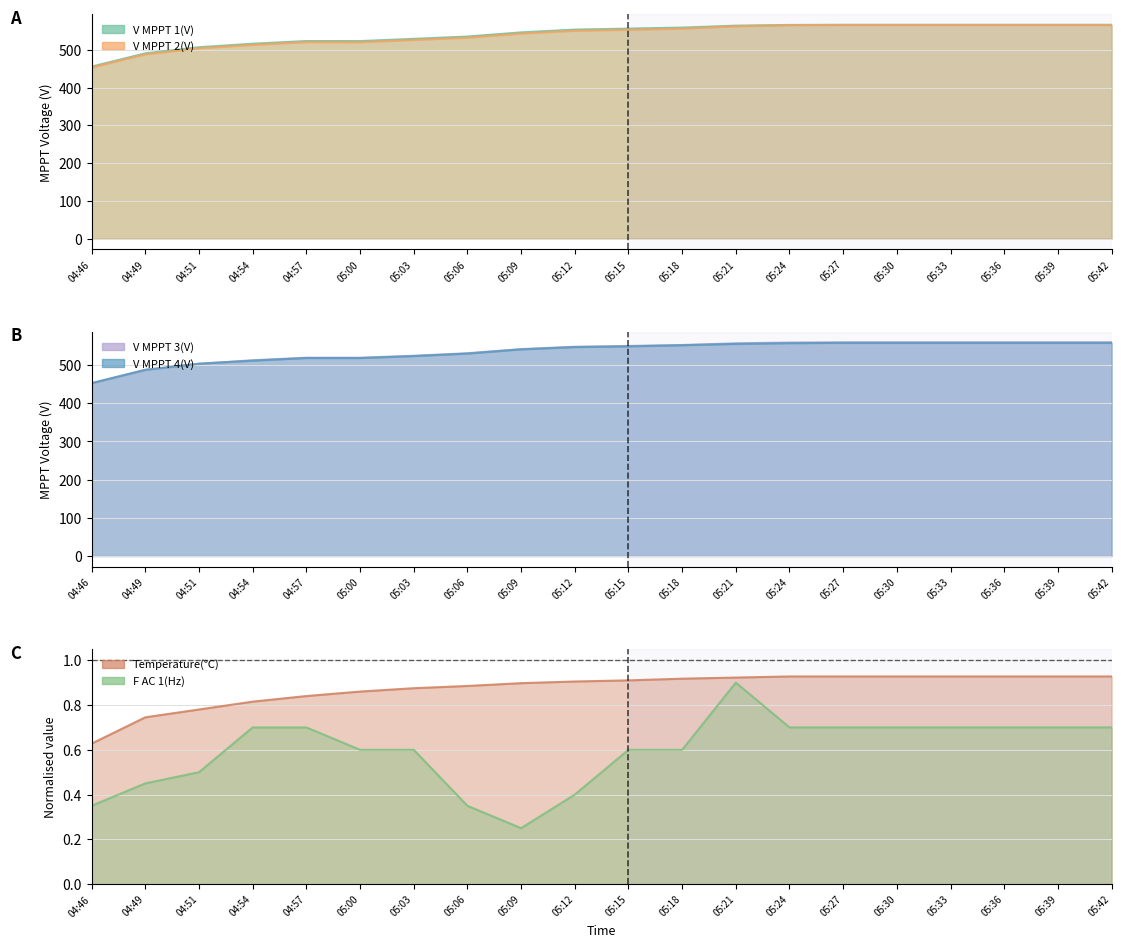

At which category is the sum across all series the highest?

05:27